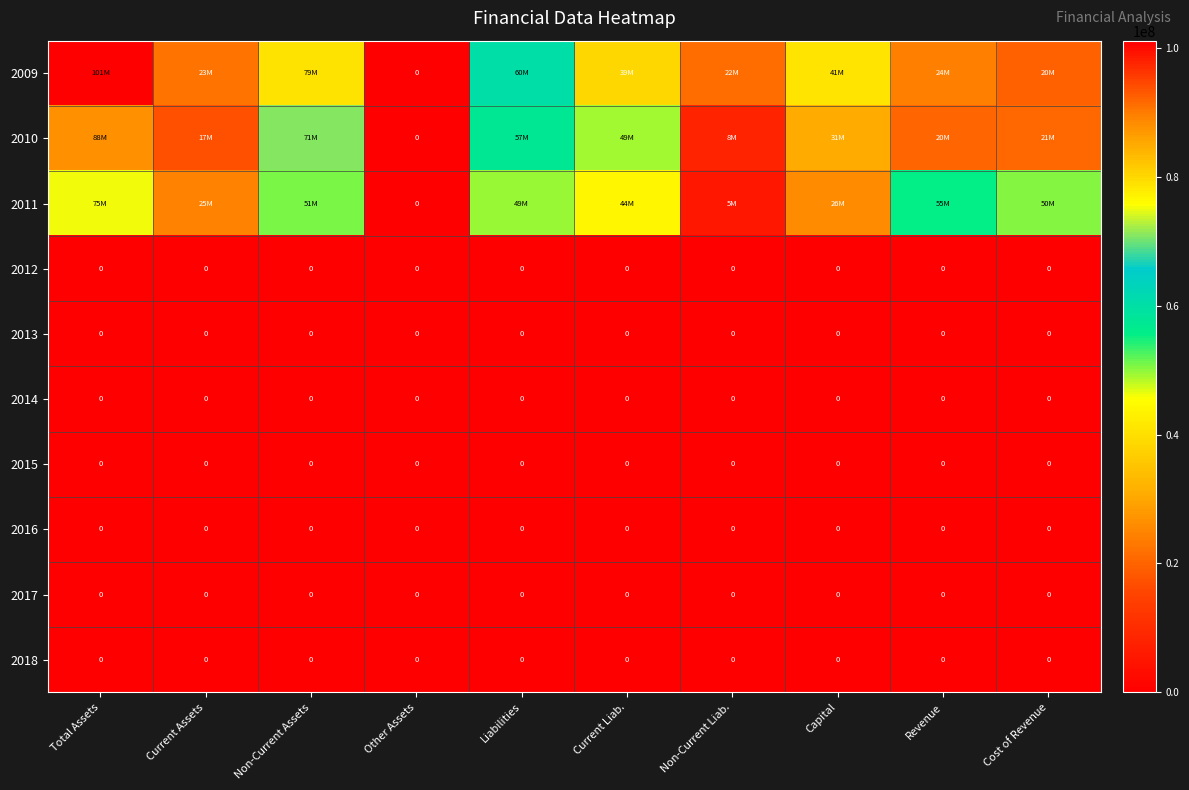

At which category is the sum across all series the highest?

Total Assets